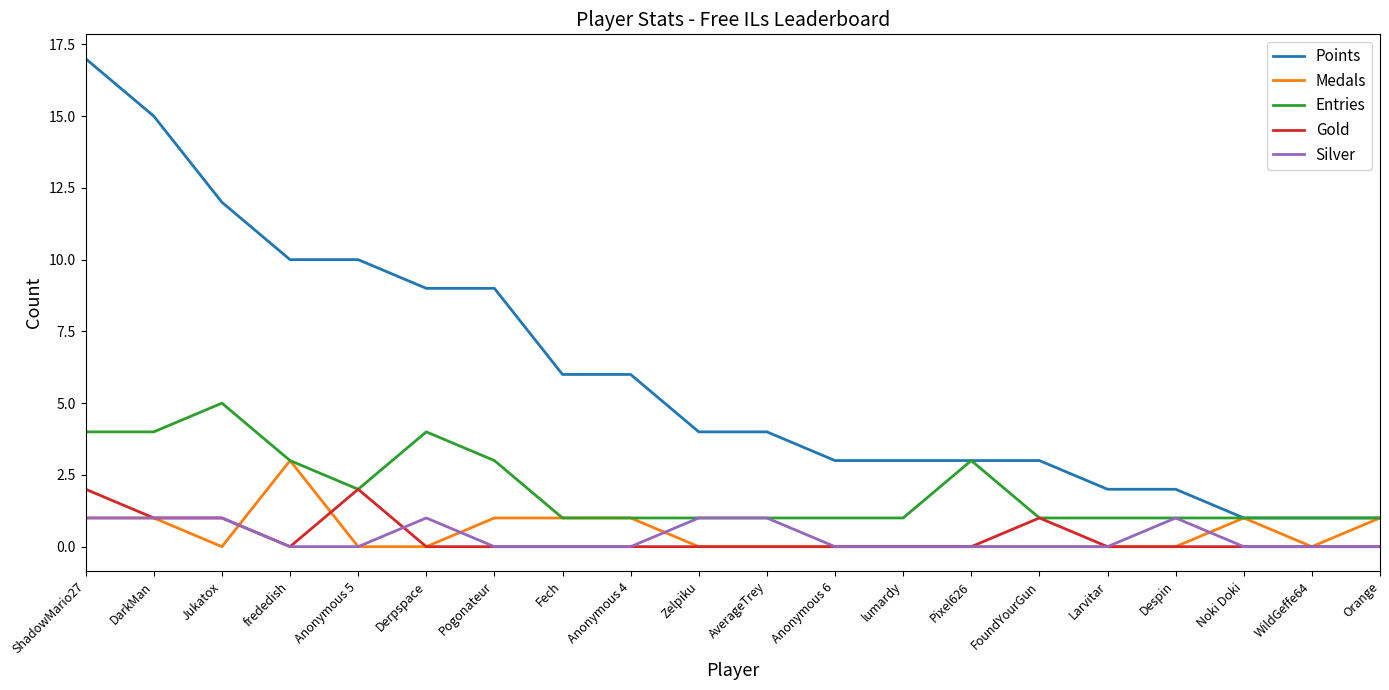

What position from the right is Noki Doki?

3